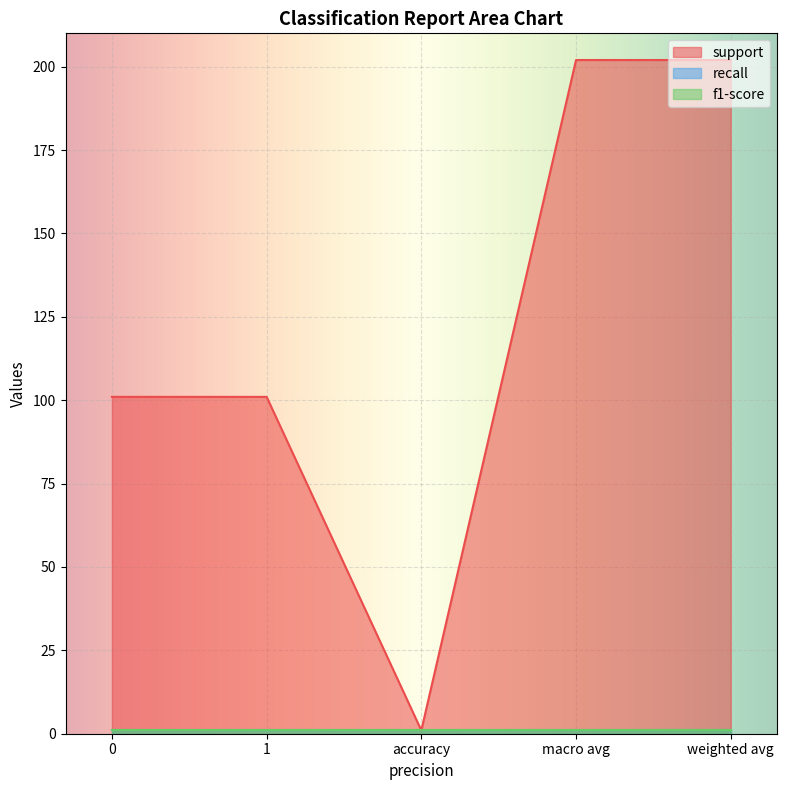

Which series has the largest total across all categories?

support